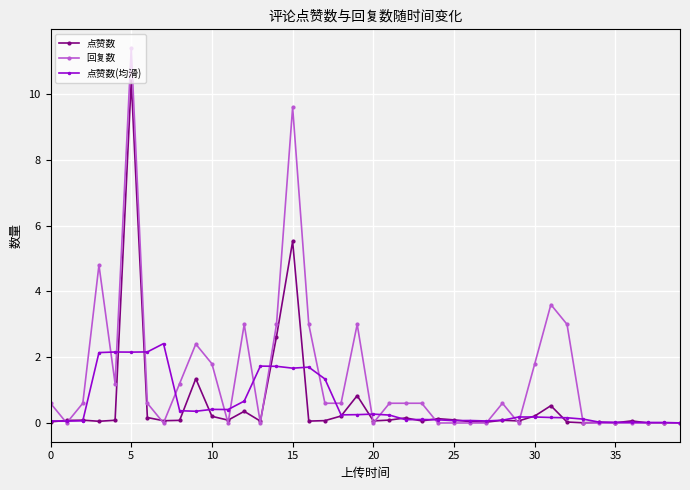

What is the greatest value displayed?

11.4